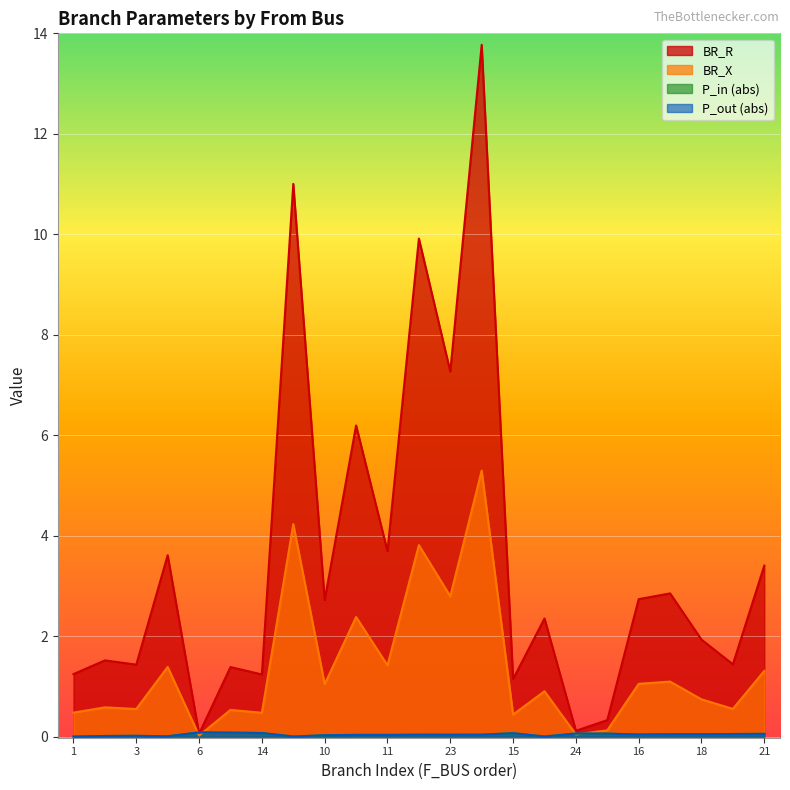

In BR_R, how many points are lower than both neighbors (excluding endpoints)?

9